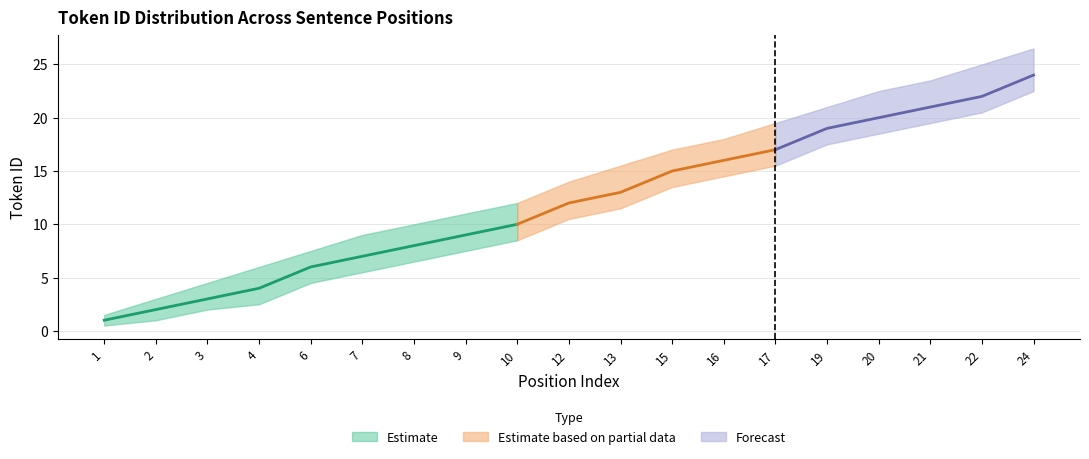

Between 13 and 6, which is larger?

13